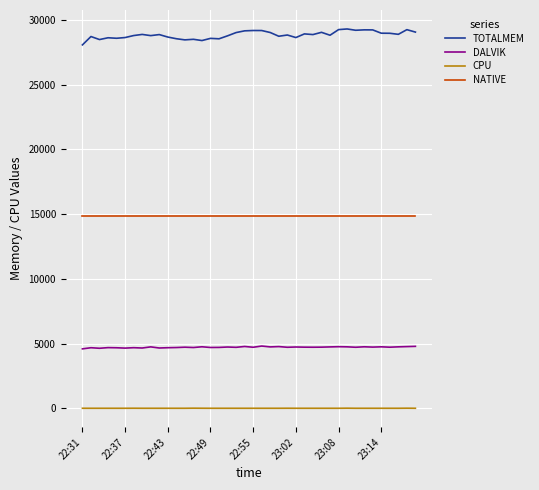

What is the average value of the CPU series?

0.7